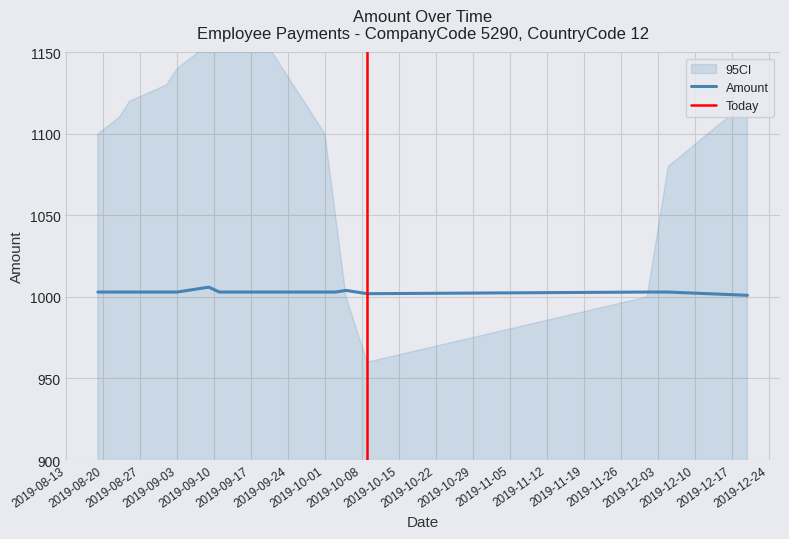

Reading left to right, what are all the values shown in this chart?

1003	1003	1003	1003	1003	1005	1006	1003	1003	1003	1003	1003	1003	1003	1004	1003	1002	1003	1003	1003	1001